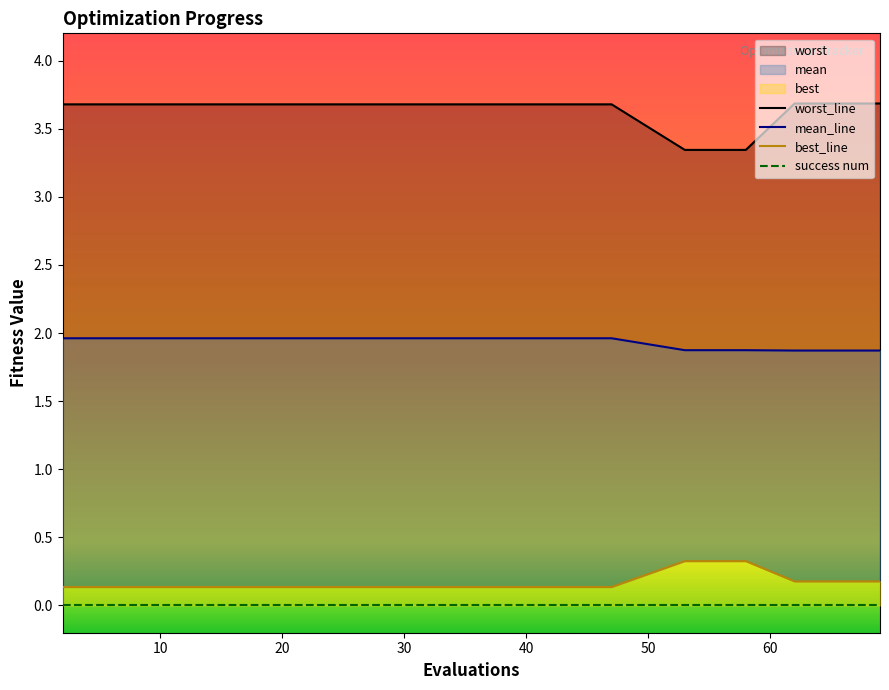

Rank the series by their maximum value, from highest to lowest.

worst_line, mean_line, best_line, success num